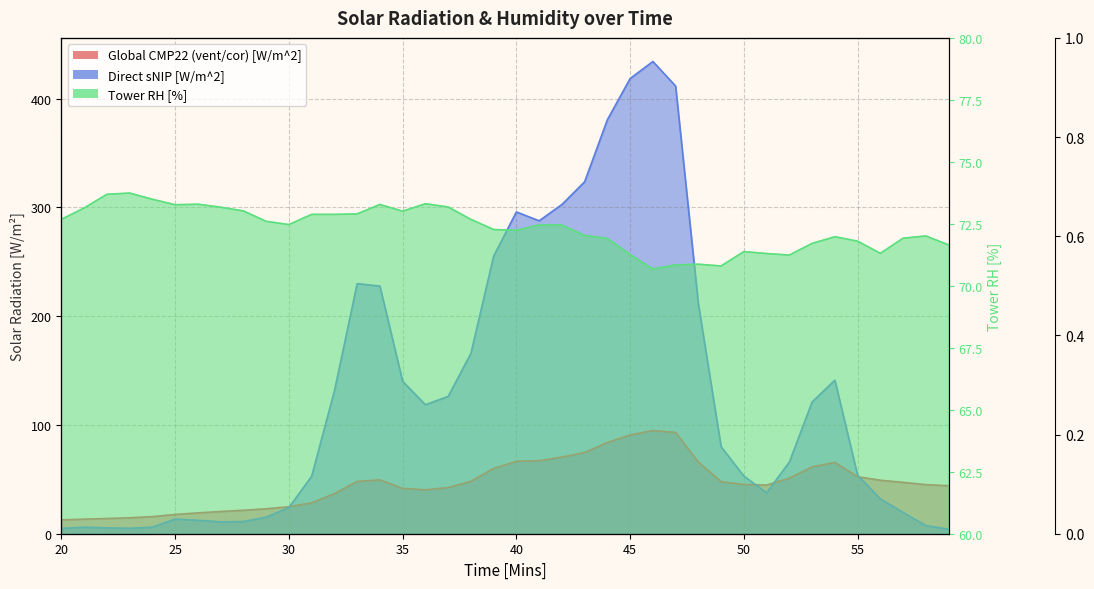

Where is the first local maximum for Global CMP22 (vent/cor) [W/m^2]?

34